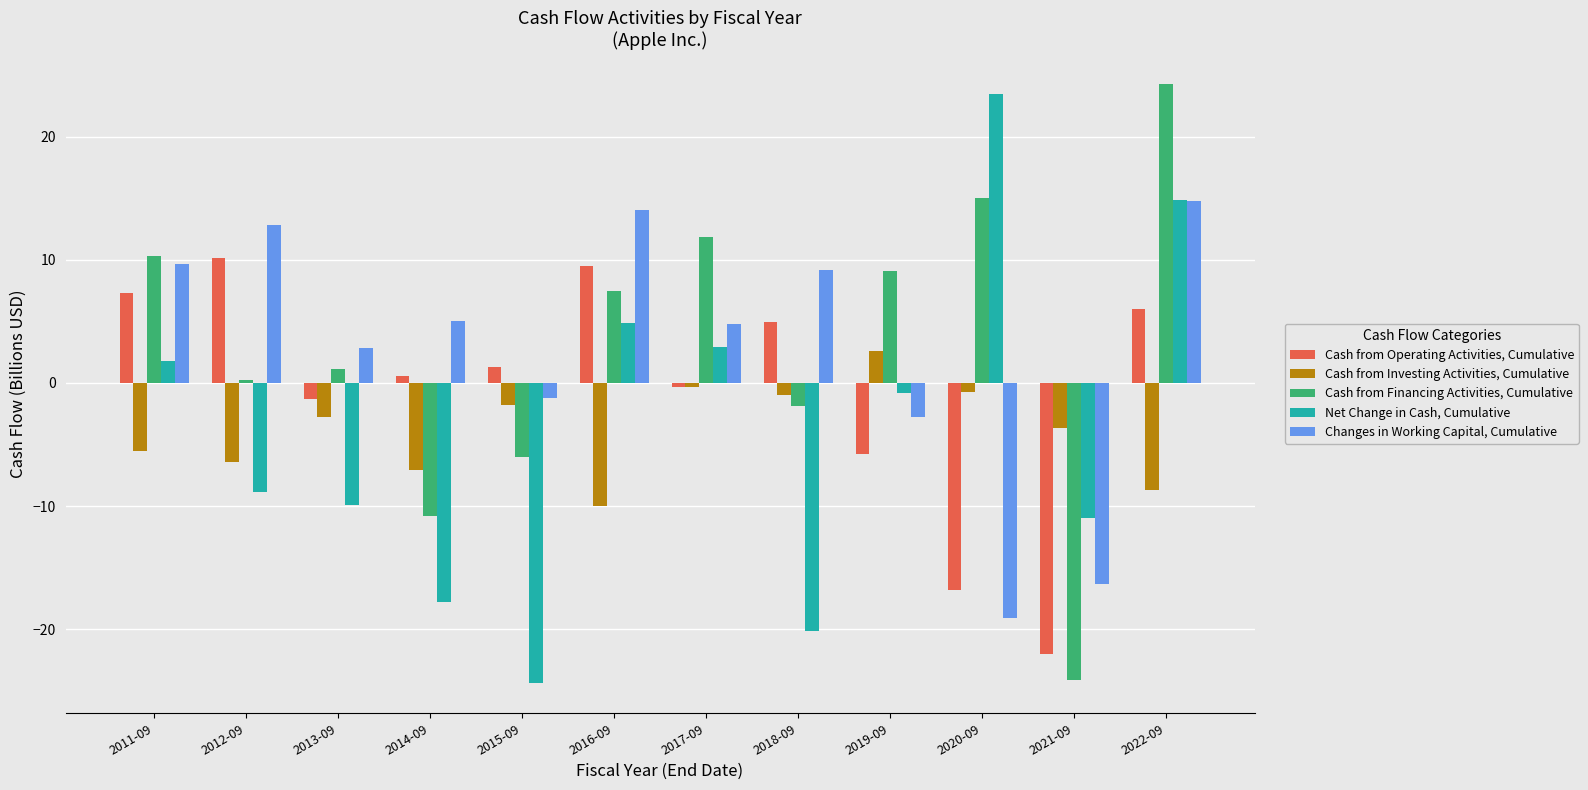

True or false: Cash from Investing Activities, Cumulative has a value of -5.5 at 2011-09.

True